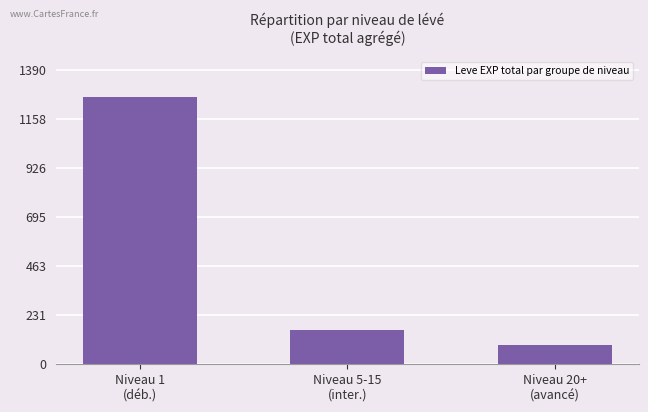

Reading left to right, list all the values displayed in this chart.

Niveau 1
(déb.)=1264	Niveau 5-15
(inter.)=161	Niveau 20+
(avancé)=90